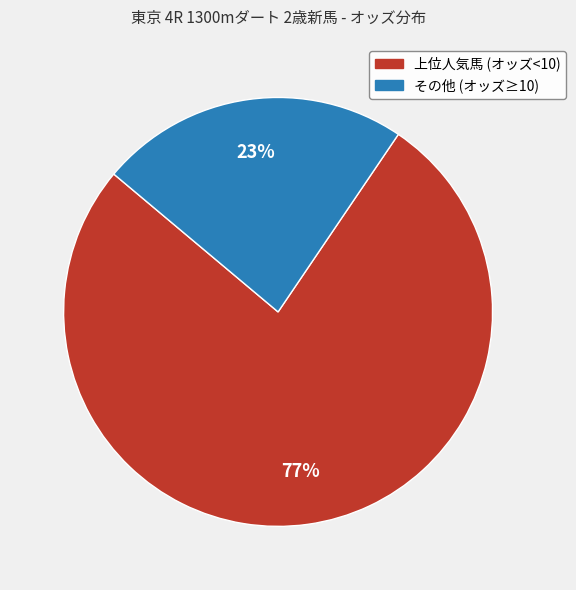

To the nearest percent, what is the average slice percentage?

50%